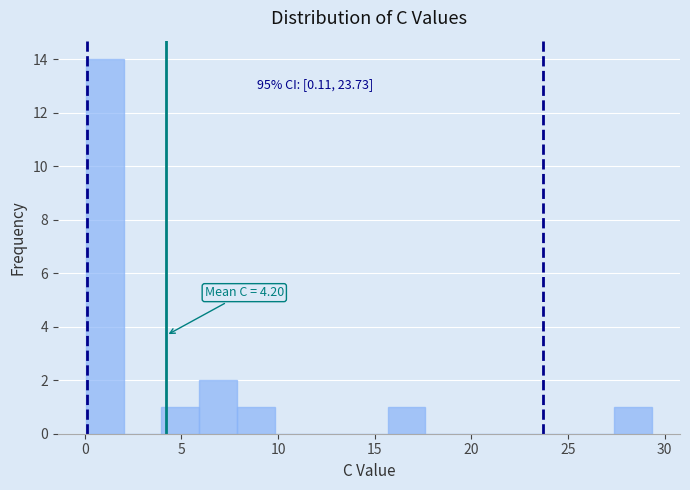

Around what value on the x-axis is the tallest bar? Give the approximate position of its centre, as read against the axis.

1.0